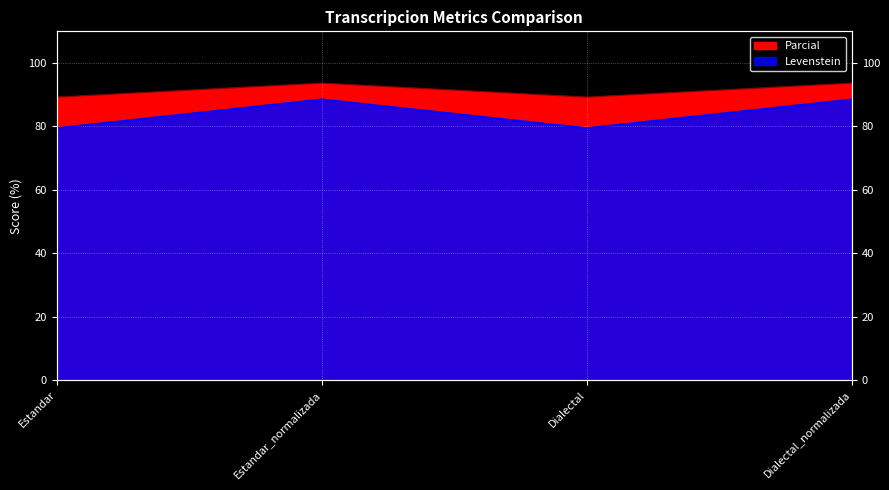

Which series has the largest total across all categories?

Levenstein